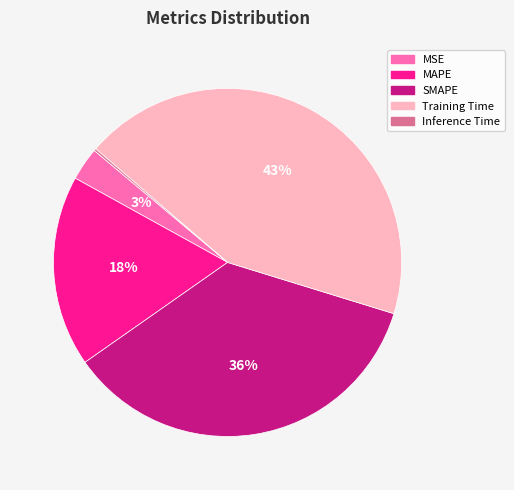

Is there any slice that represents more than half of the pie?

No